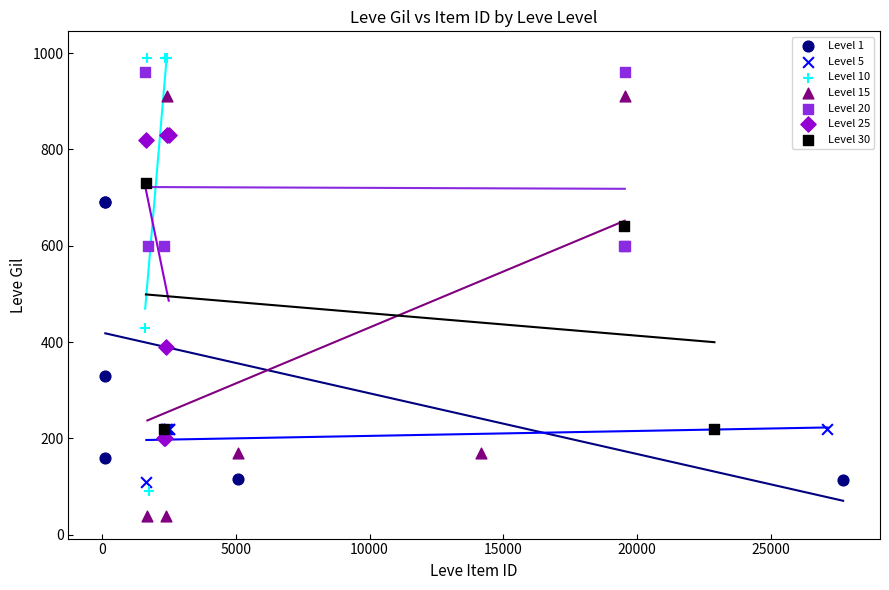

Which series reaches the minimum Y coordinate?

Level 15